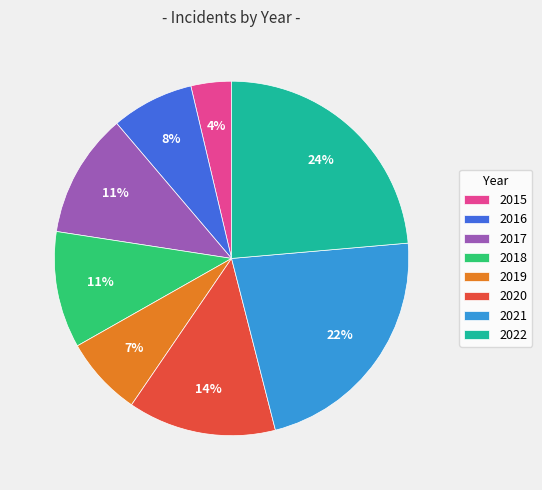

Is the sum of 2015 and 2018 greater than half?

No